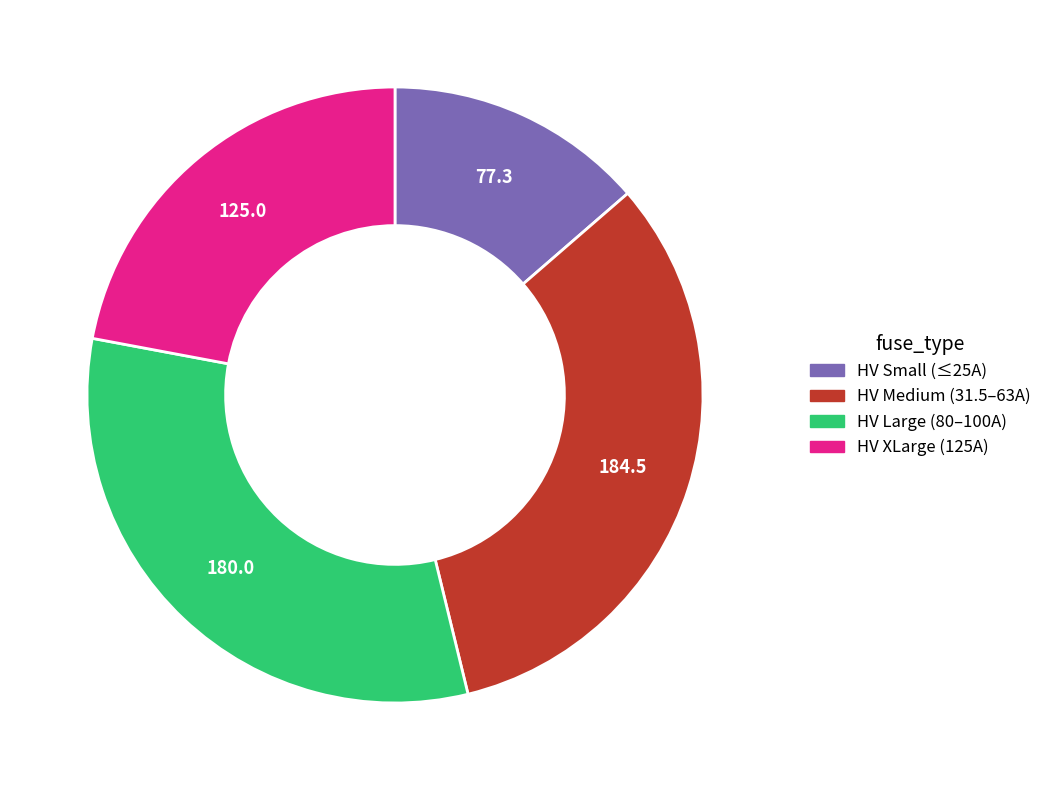

True or false: HV Small (≤25A) accounts for 1% of the total.

False